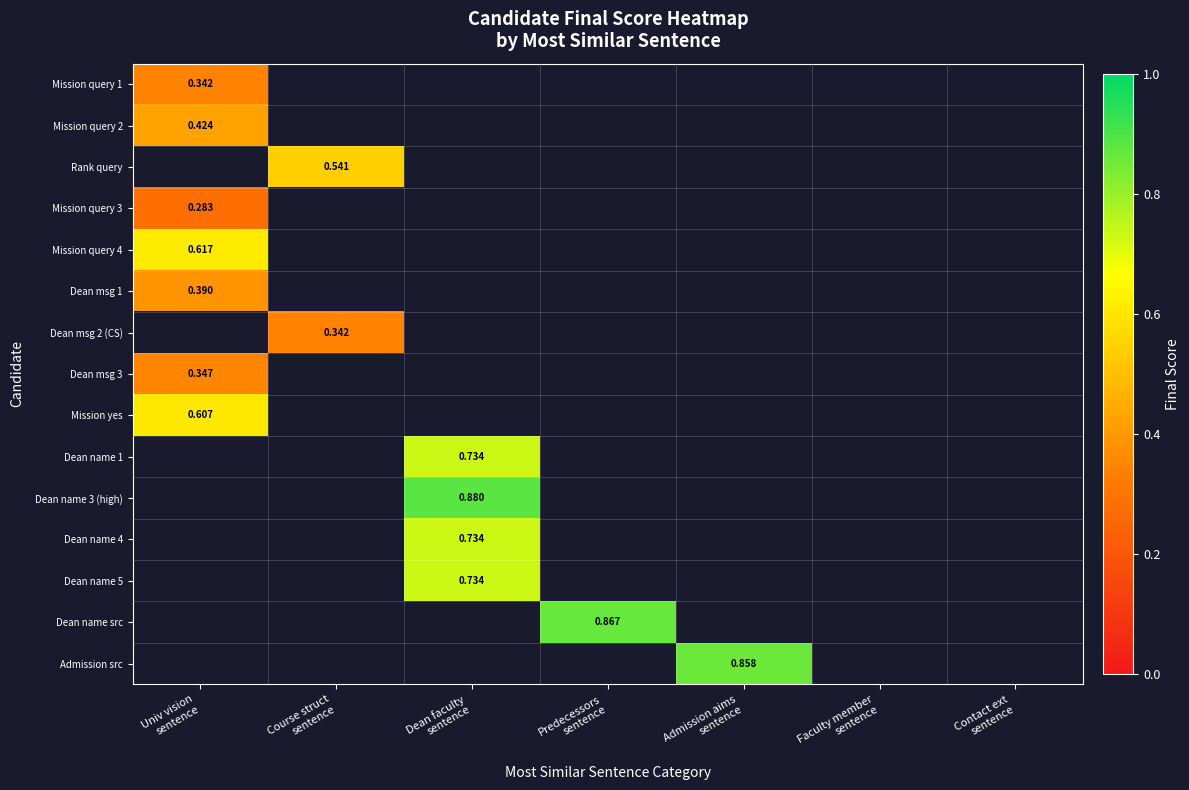

Between Course struct
sentence and Univ vision
sentence, which is larger?

Univ vision
sentence